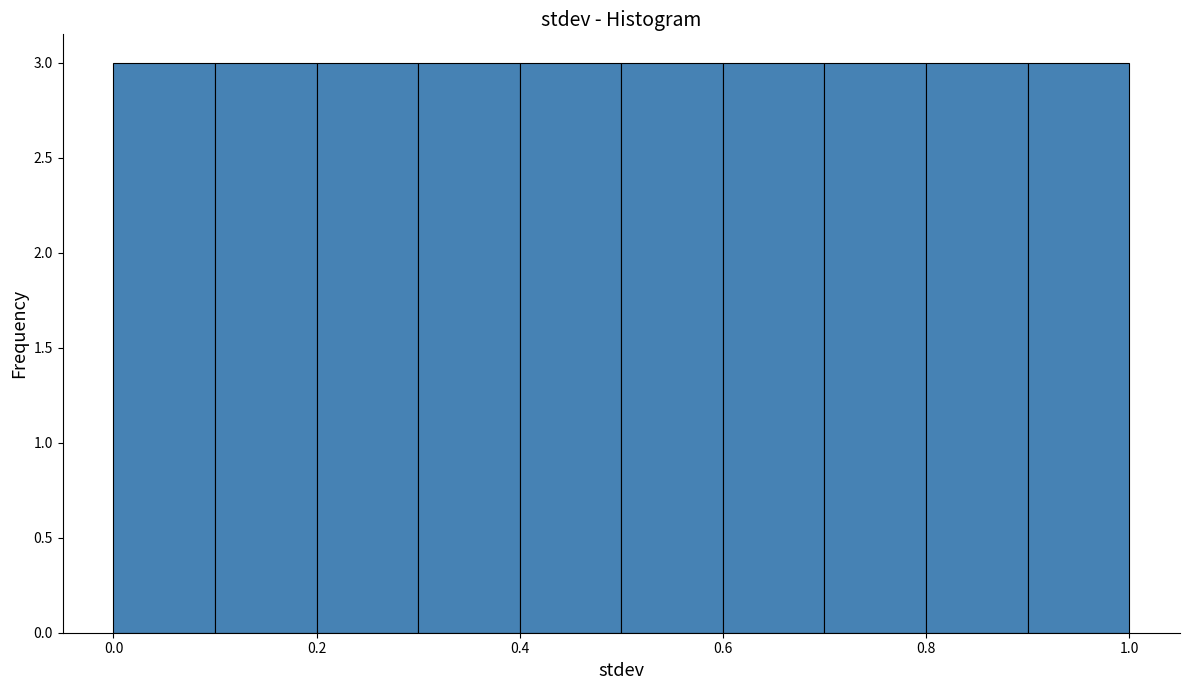

How tall is the bar that spans 0.0 to 0.1 on the x-axis? The values are not printed on the chart, so give them approximately, as read against the axis.

3